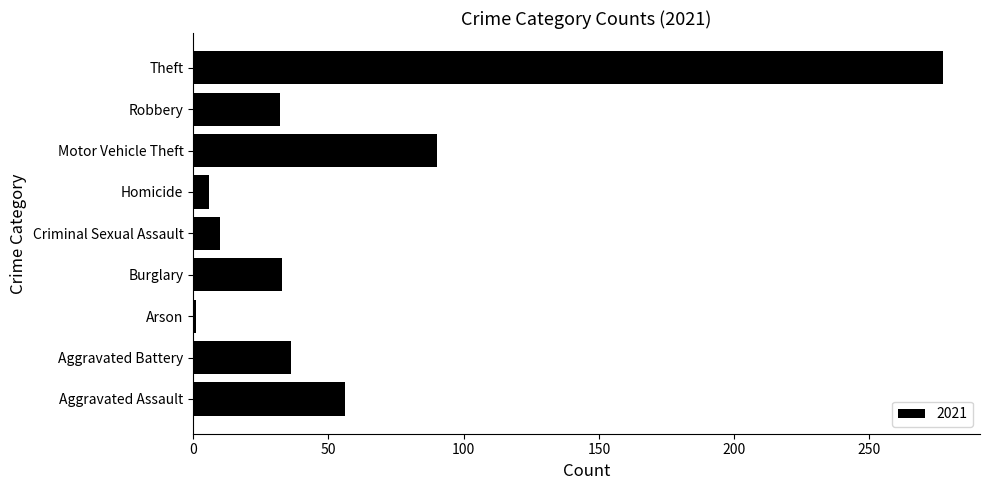

What is the average value?

60